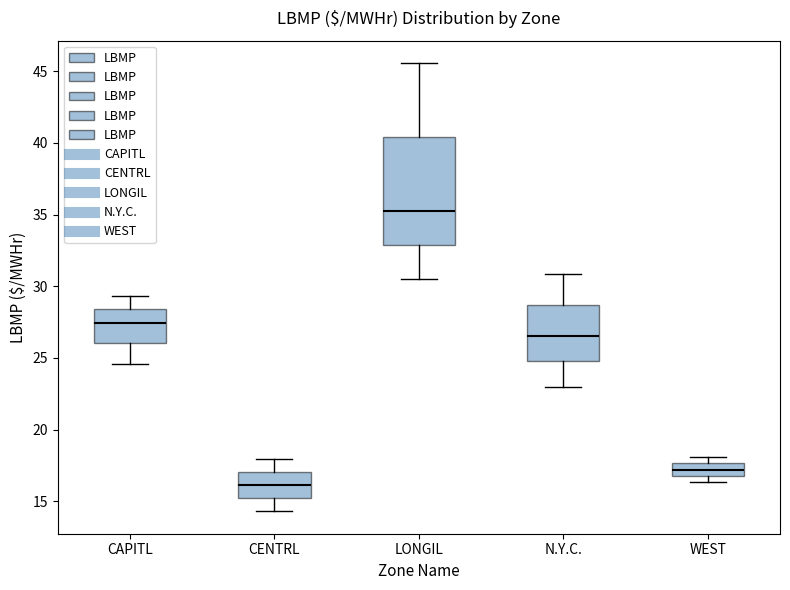

Which box is the tallest, from its lower edge to its upper edge?

LONGIL